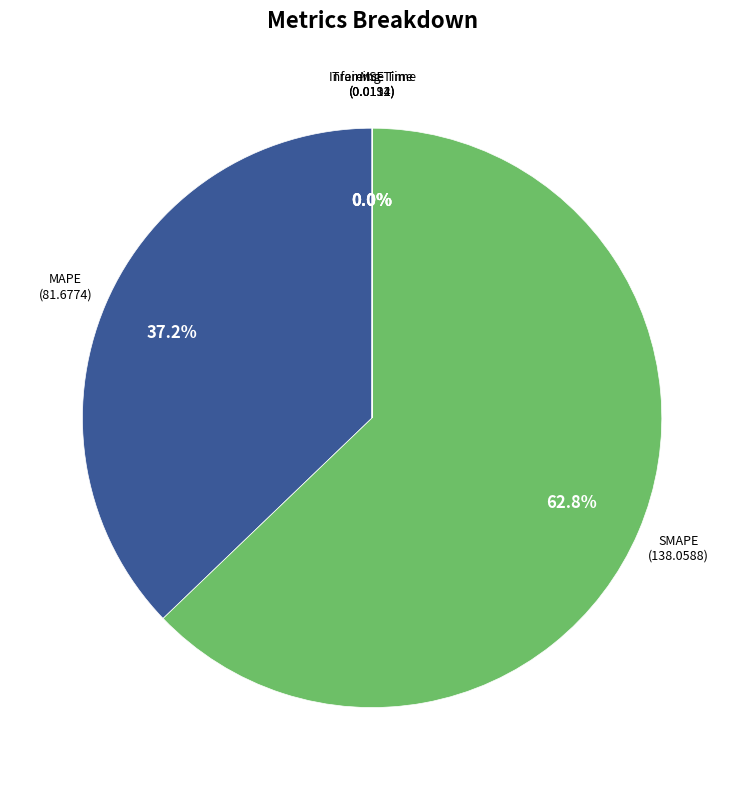

Which slice represents more than half of the pie?

SMAPE